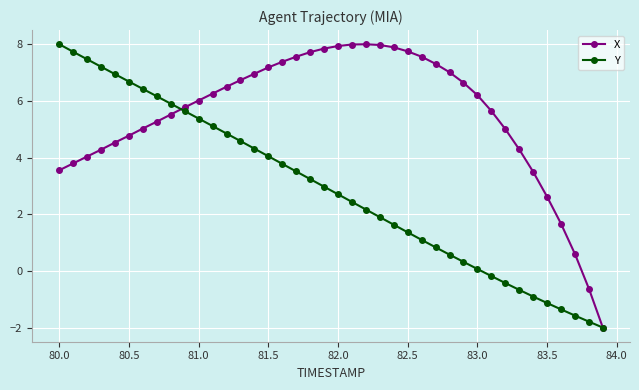

What is the maximum value for Y?

8.0